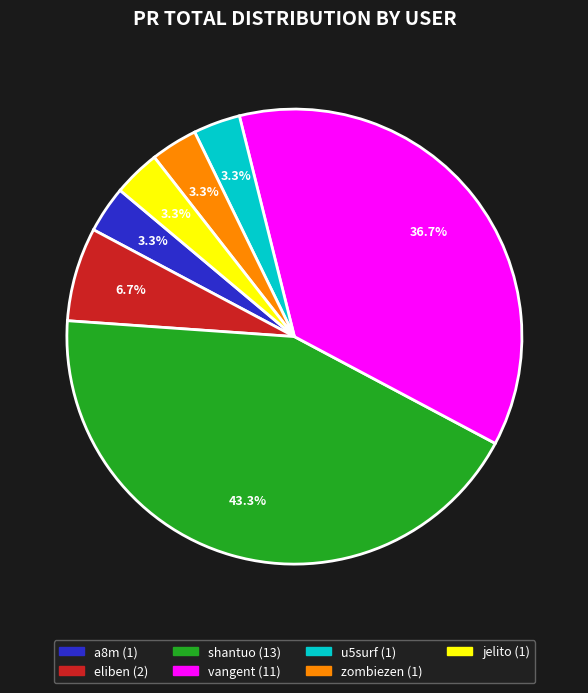

To the nearest percent, what percentage of the pie is shantuo?

43%